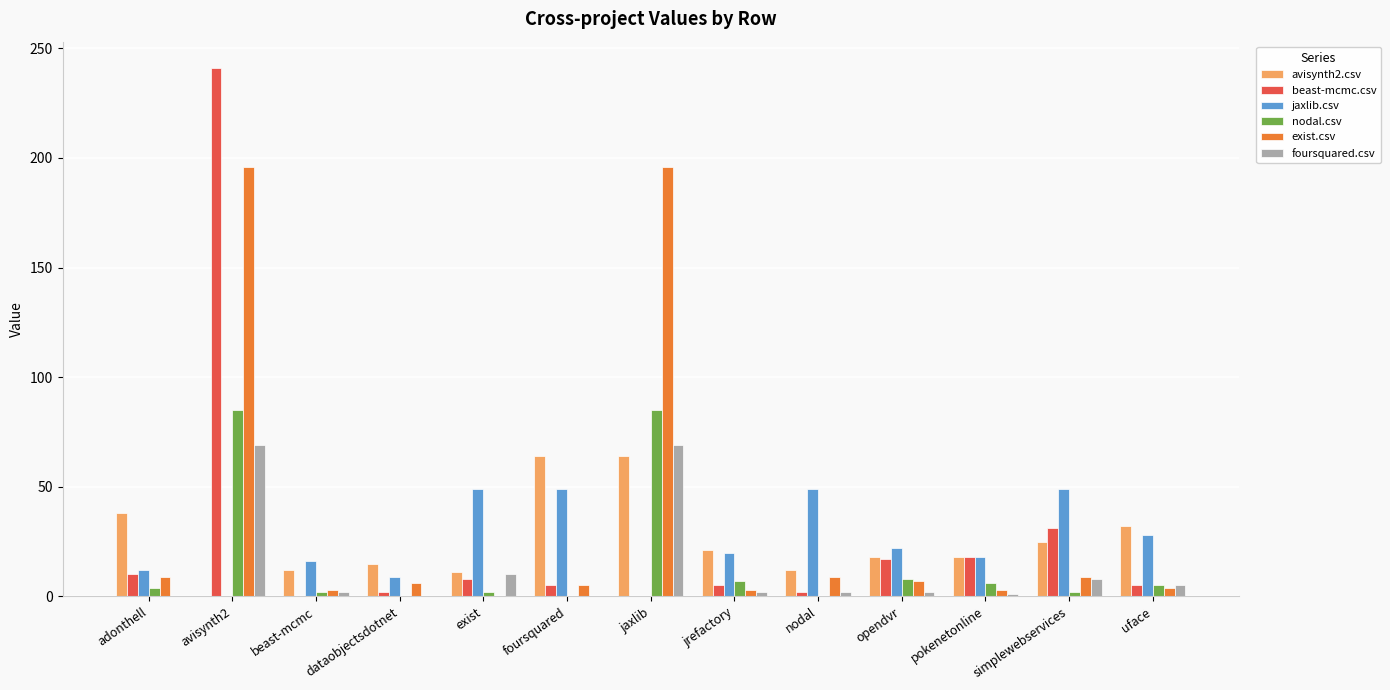

At which category does the chart reach its peak across all series?

avisynth2